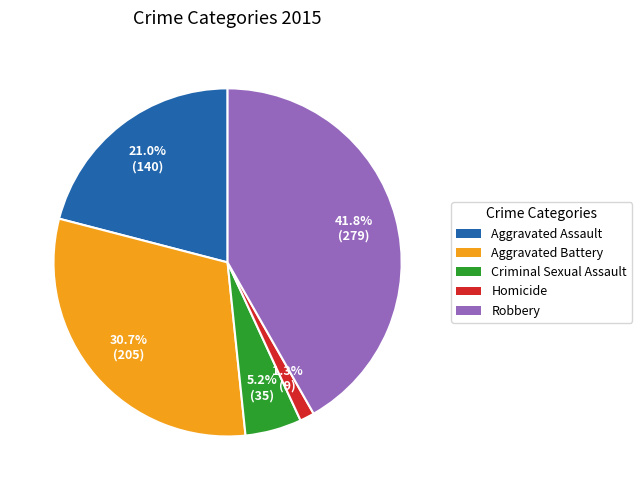

Does any single category account for the majority?

No